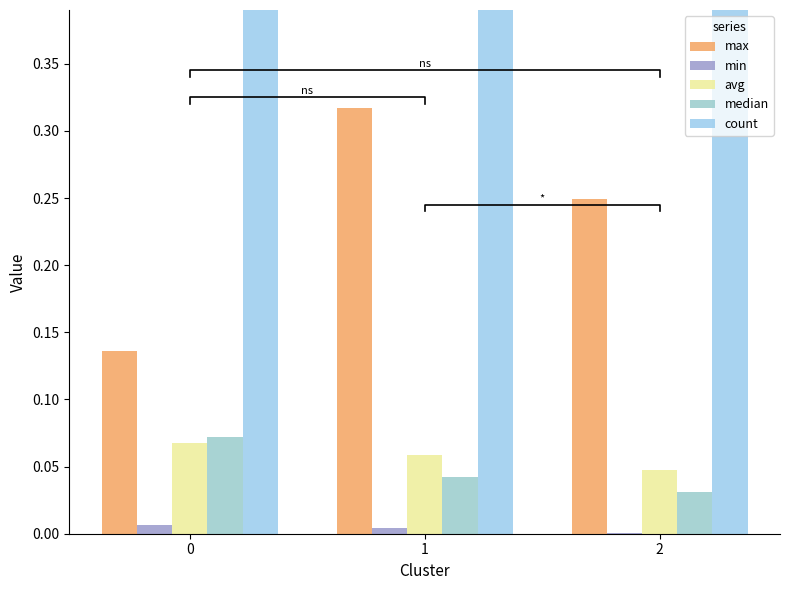

What is the greatest value displayed?

50.0